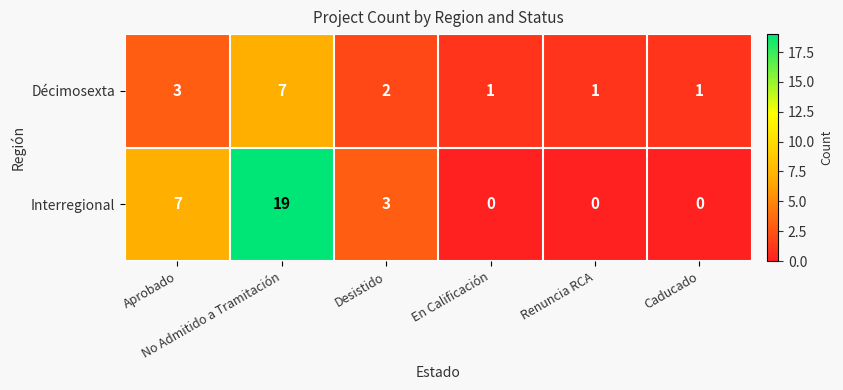

Rank the series at No Admitido a Tramitación from highest to lowest value.

Interregional, Décimosexta